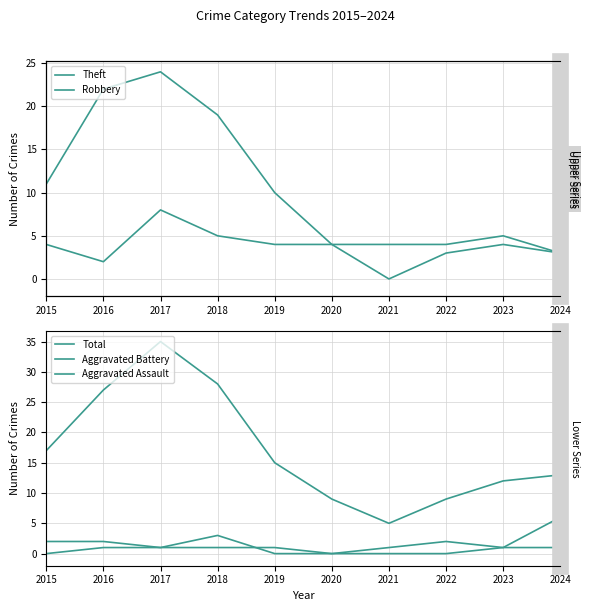

Does the chart have visible grid lines?

Yes